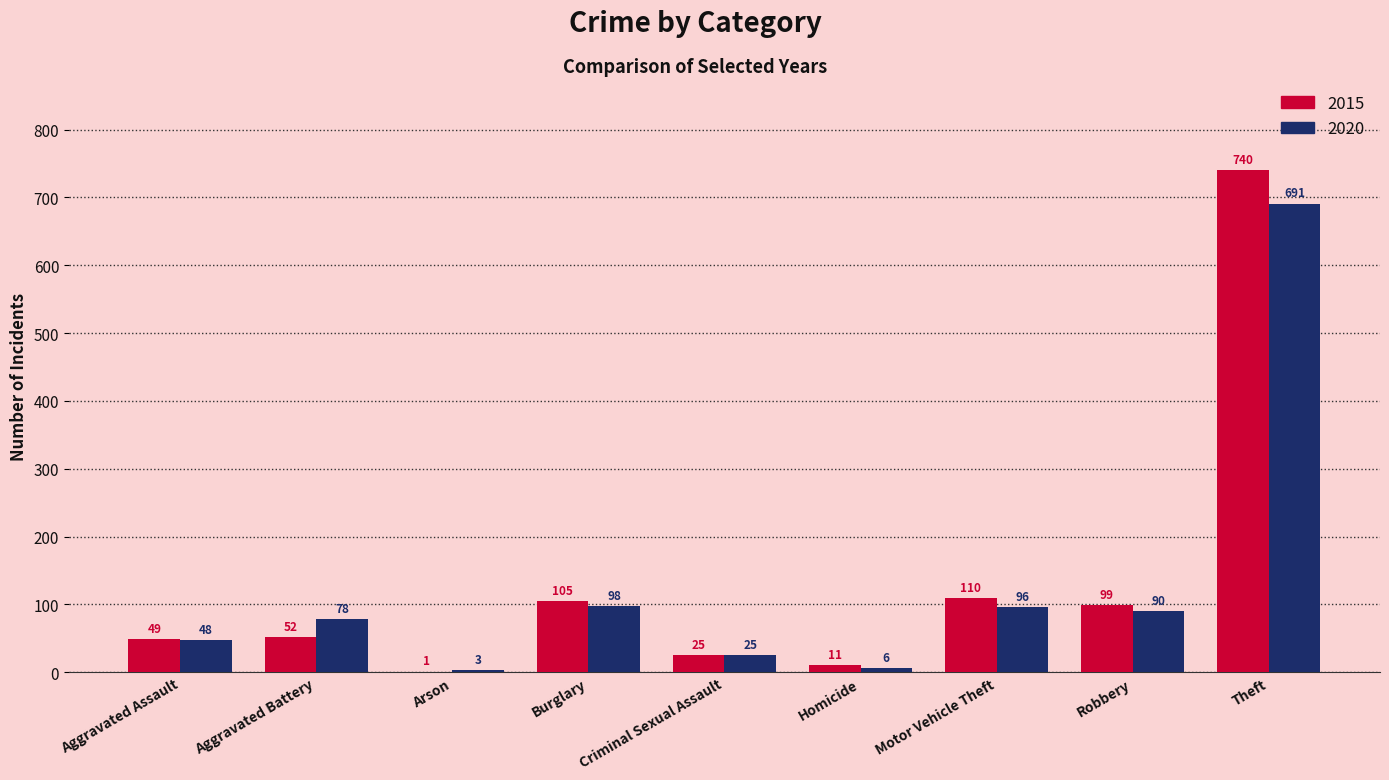

What is the total value across all series at Homicide?

17